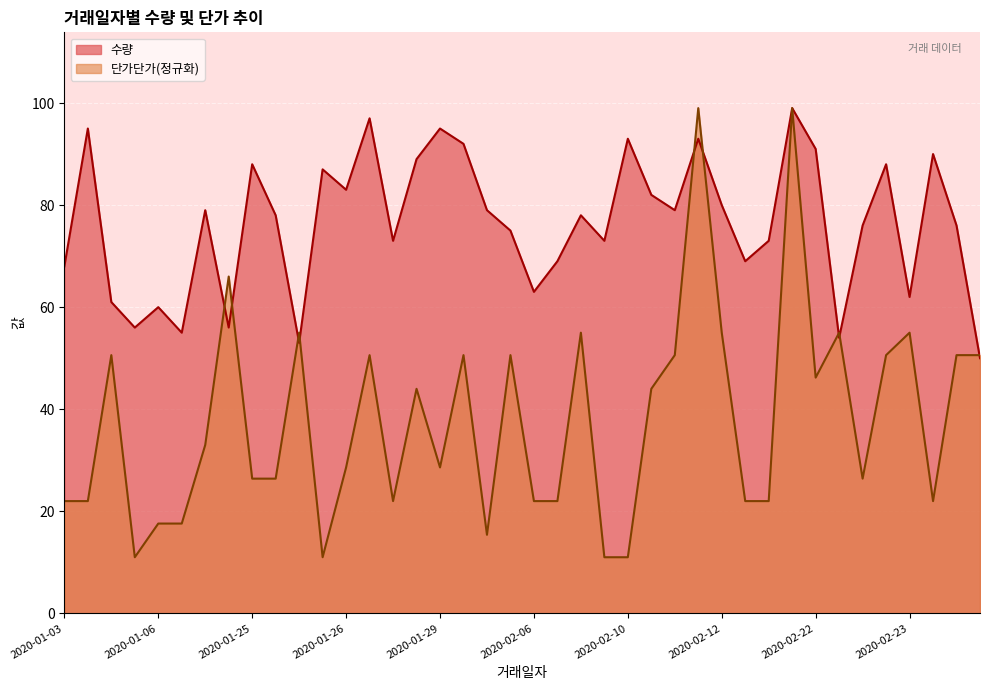

Which series has the largest total across all categories?

수량